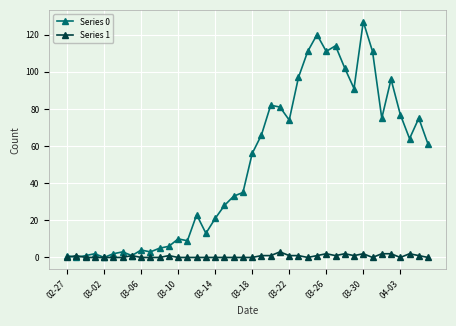

Which series has the widest spread of values?

Series 0